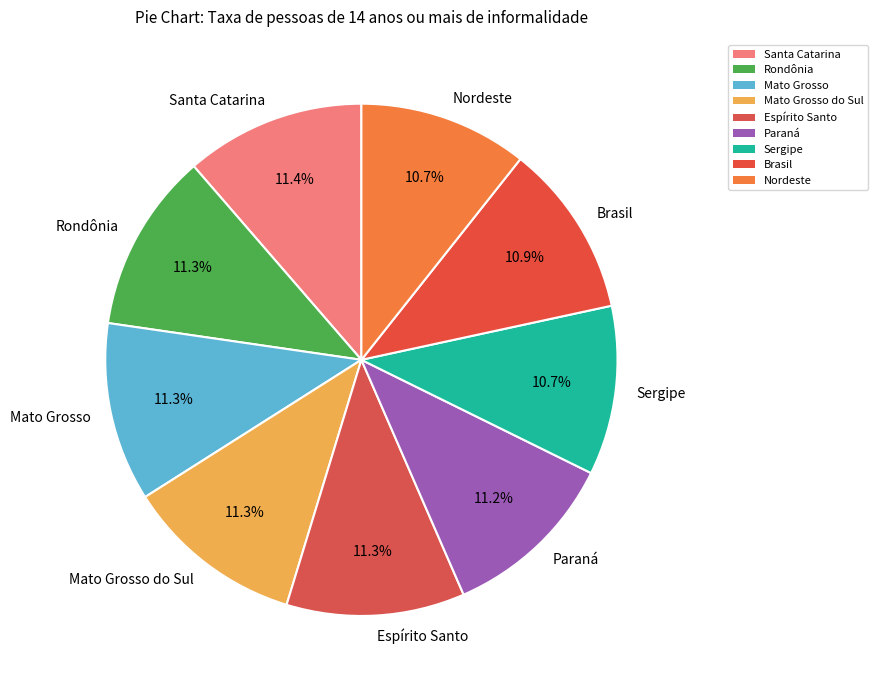

To the nearest percent, what portion does Santa Catarina represent?

11%